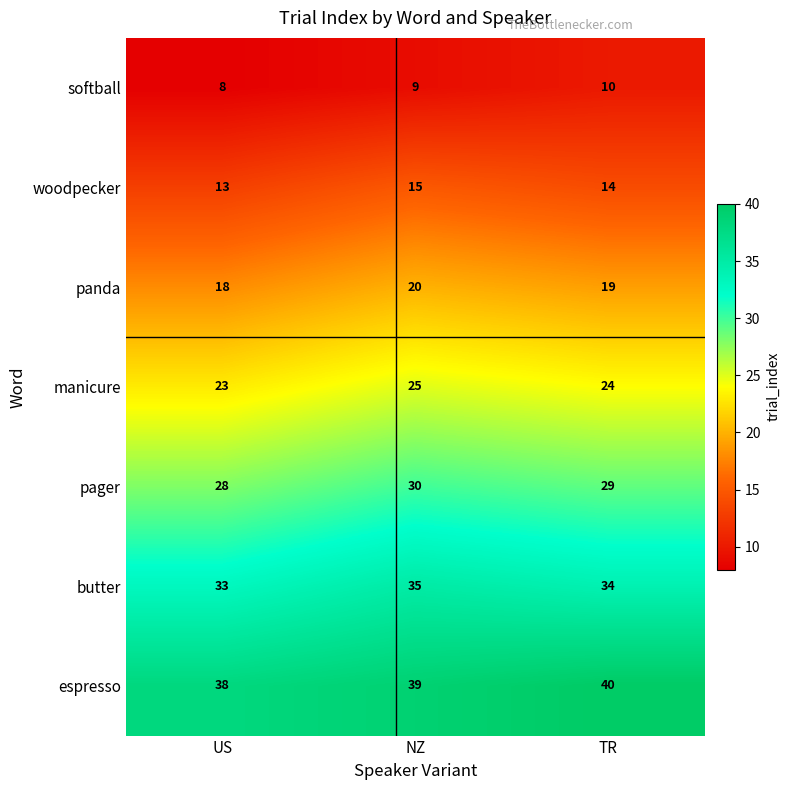

What is the greatest value displayed?

40